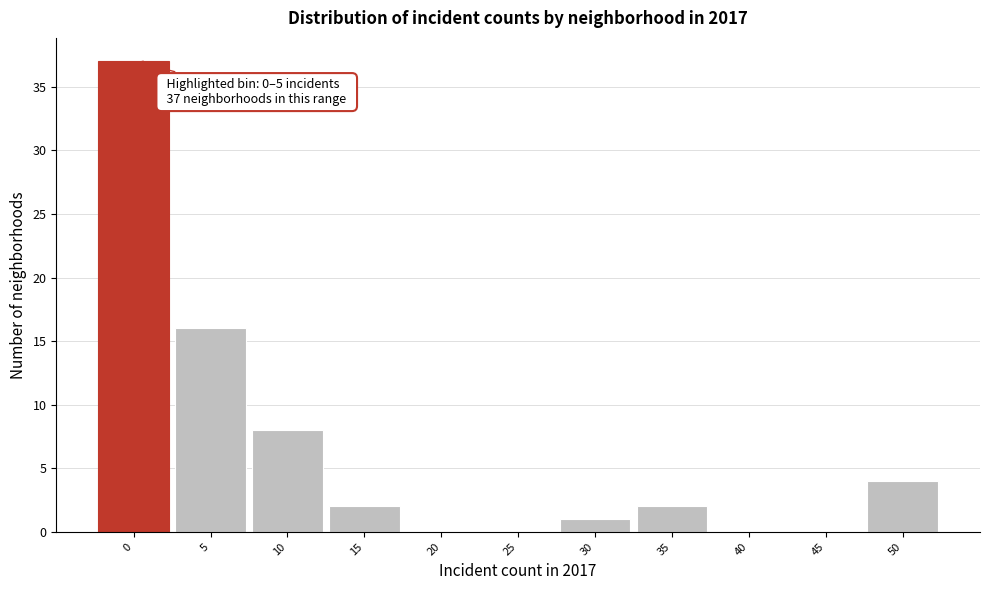

Reading left to right, list all the values displayed in this chart.

0=37	5=16	10=8	15=2	20=0	25=0	30=1	35=2	40=0	45=0	50=4